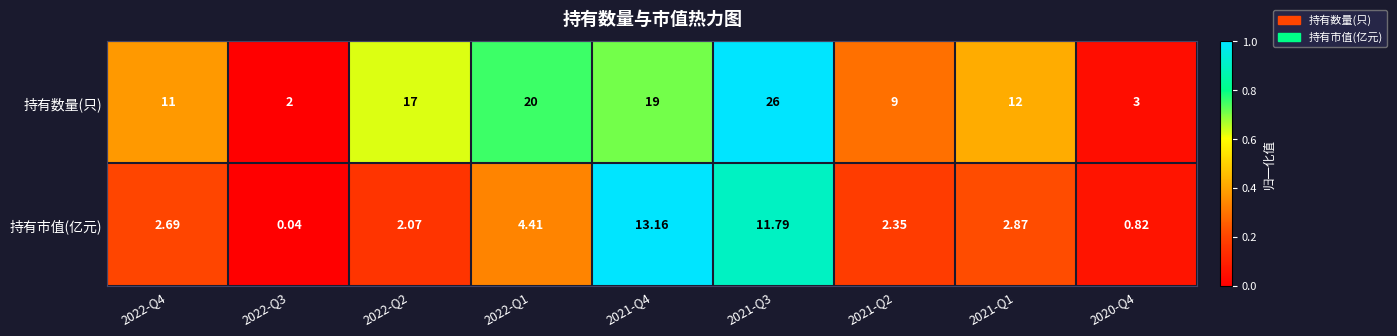

Rank the series at 2022-Q1 from highest to lowest value.

持有数量(只), 持有市值(亿元)